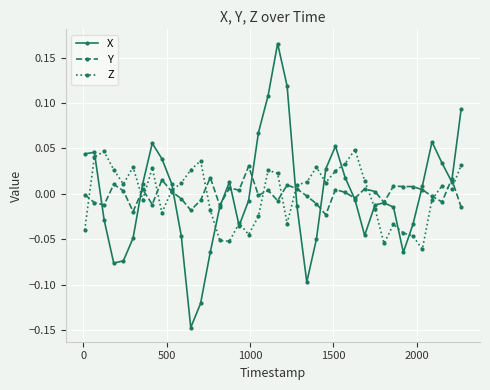

After their last crossing, which series has the higher values: X or Y?

X